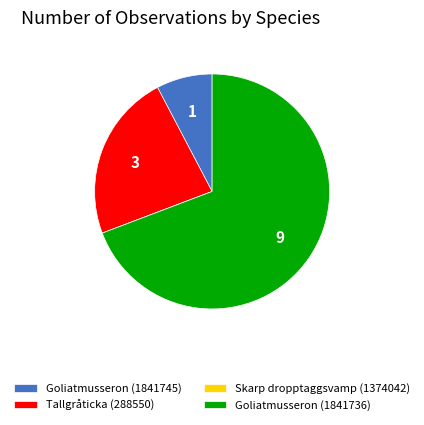

Between Goliatmusseron (1841736) and Goliatmusseron (1841745), which is larger?

Goliatmusseron (1841736)